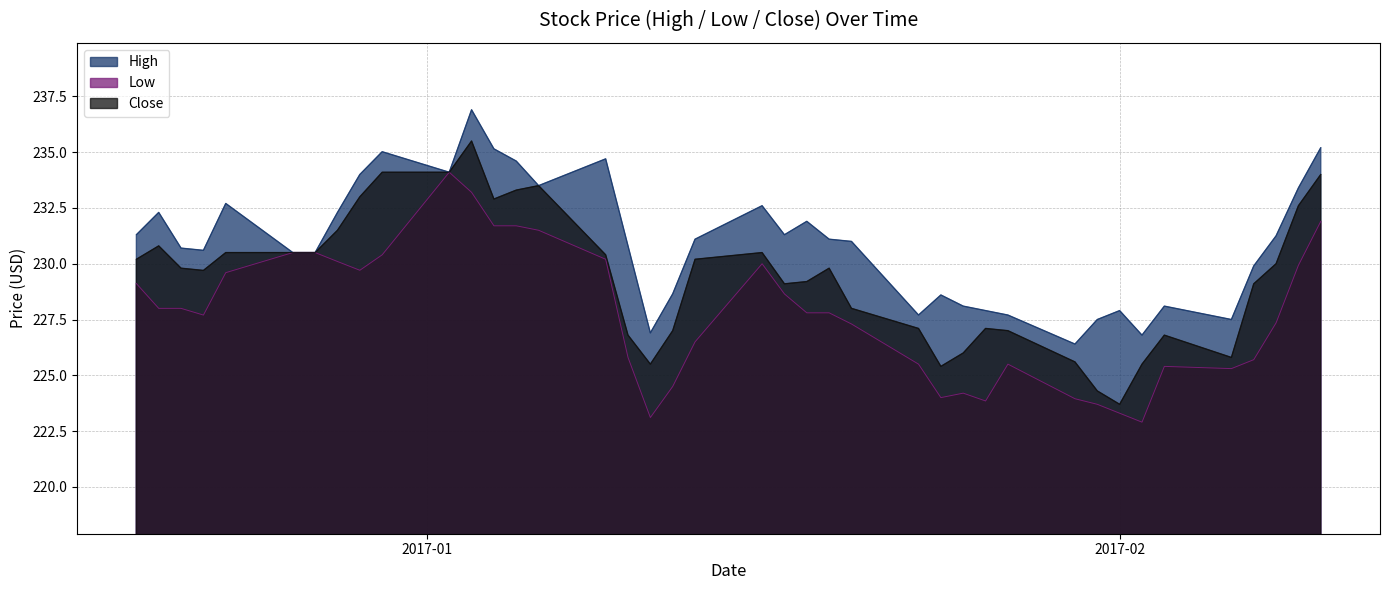

What value does the High series have at 2017-01-20?

231.0